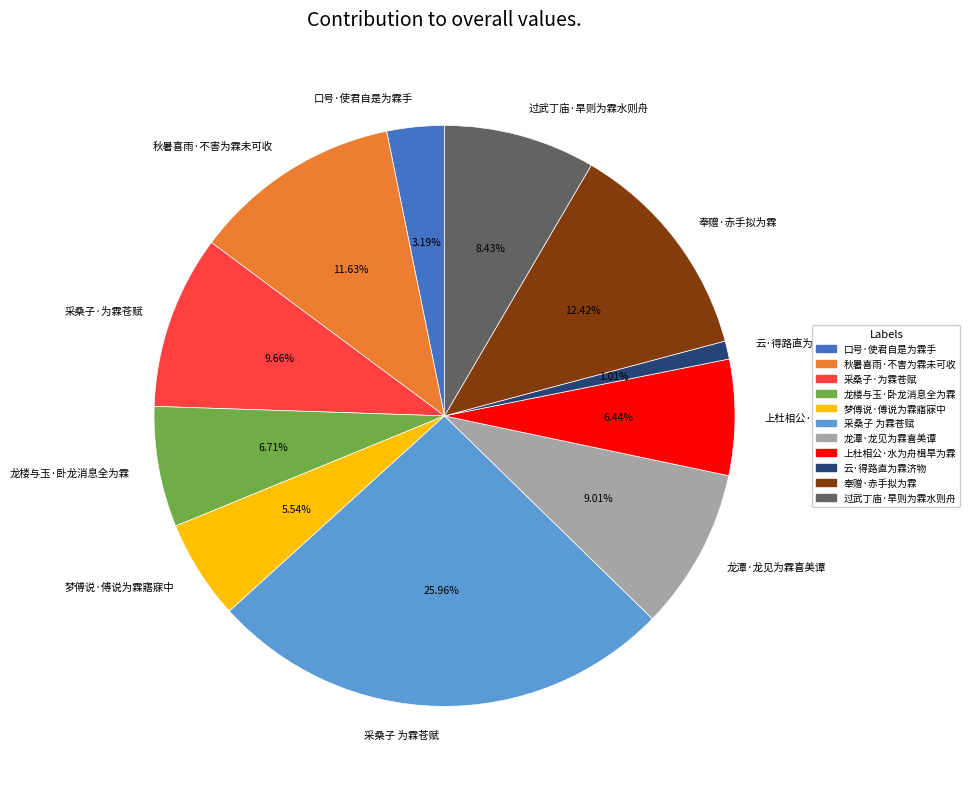

Do 口号·使君自是为霖手 and 秋暑喜雨·不害为霖未可收 together represent more than half of the pie?

No